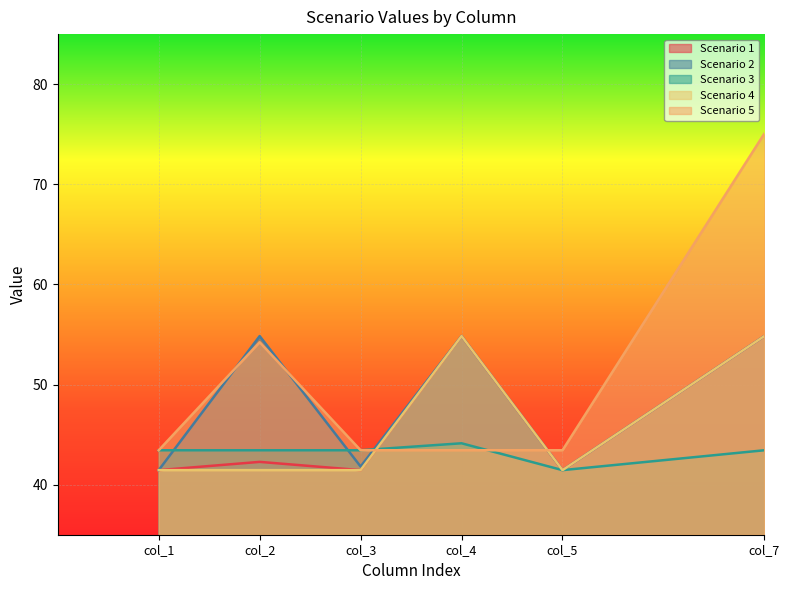

True or false: Scenario 4 and Scenario 5 intersect in this chart.

True